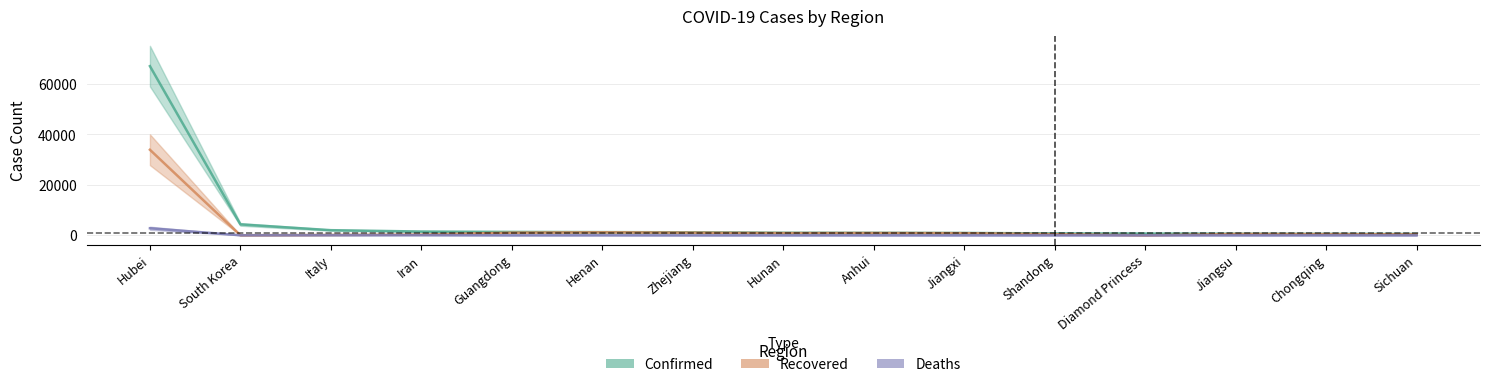

List the labels in order of Recovered value, largest first.

Hubei, Henan, Zhejiang, Guangdong, Anhui, Hunan, Jiangxi, Jiangsu, Chongqing, Shandong, Sichuan, Iran, Italy, South Korea, Diamond Princess